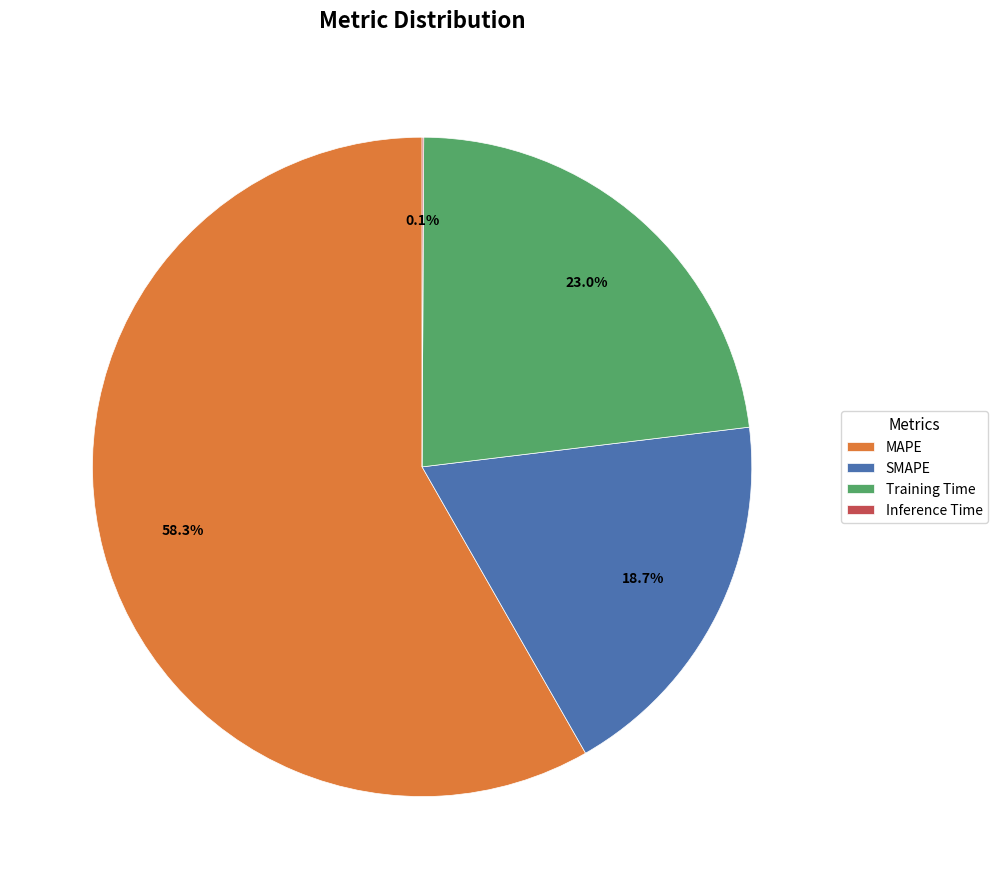

Is it true that Training Time is 10% of the pie?

False